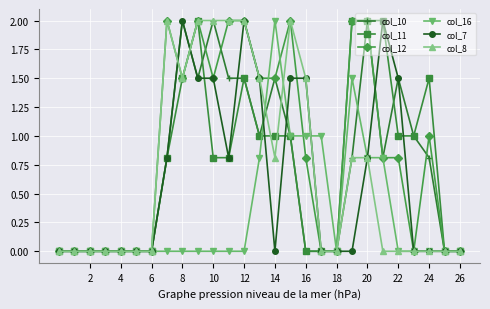

Which series has the largest total across all categories?

col_12